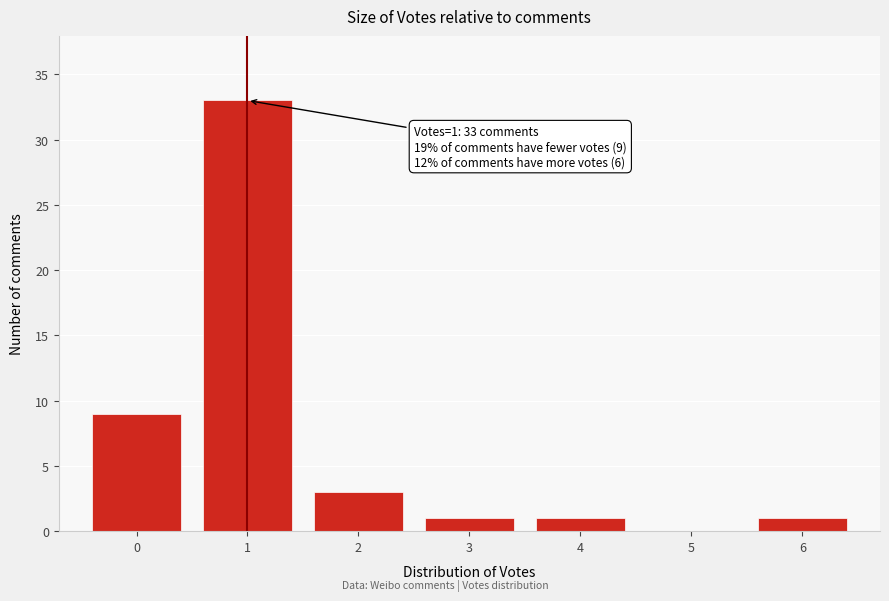

Which range on the x-axis has the tallest bar?

0.5 to 1.5